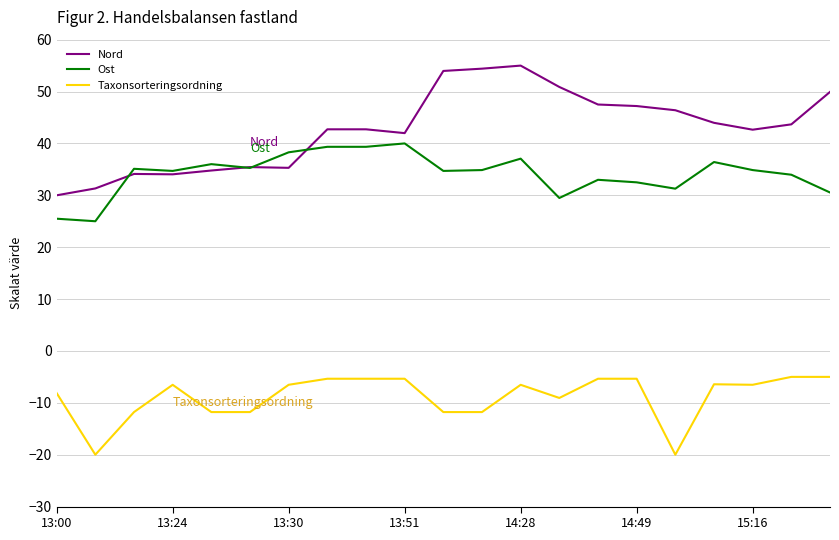

List the series in order of their overall mean, lowest first.

Taxonsorteringsordning, Ost, Nord